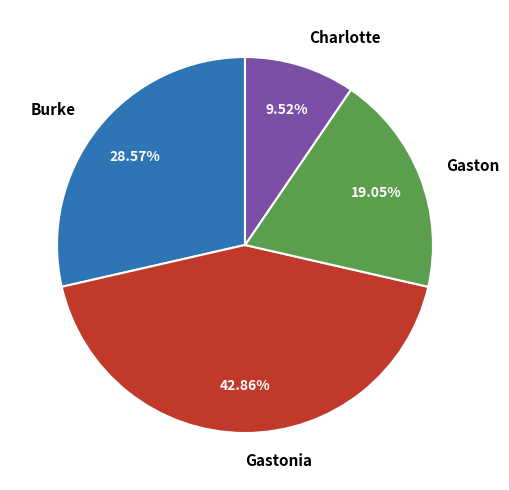

What percentage do Burke and Gaston together represent?

47.6%